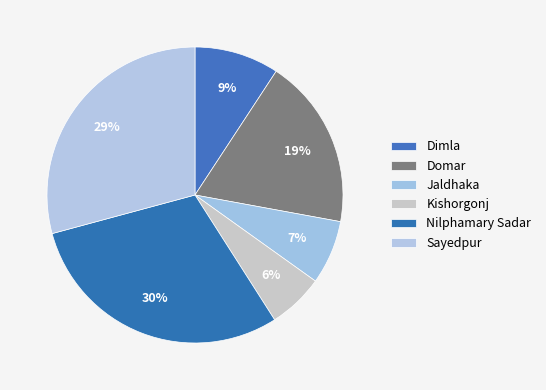

How many slices are in this pie chart?

6